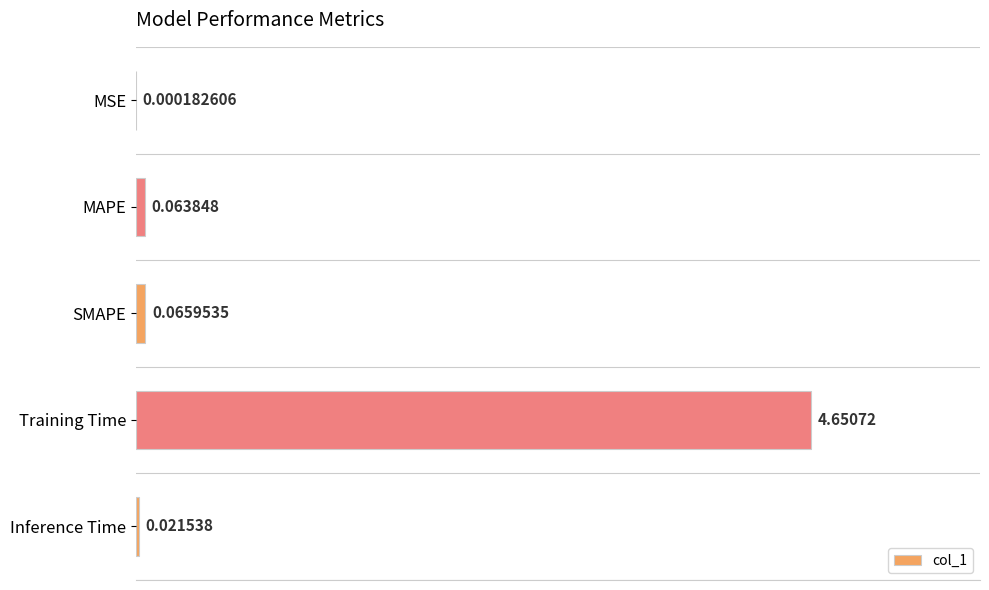

Between Training Time and MAPE, which is larger?

Training Time